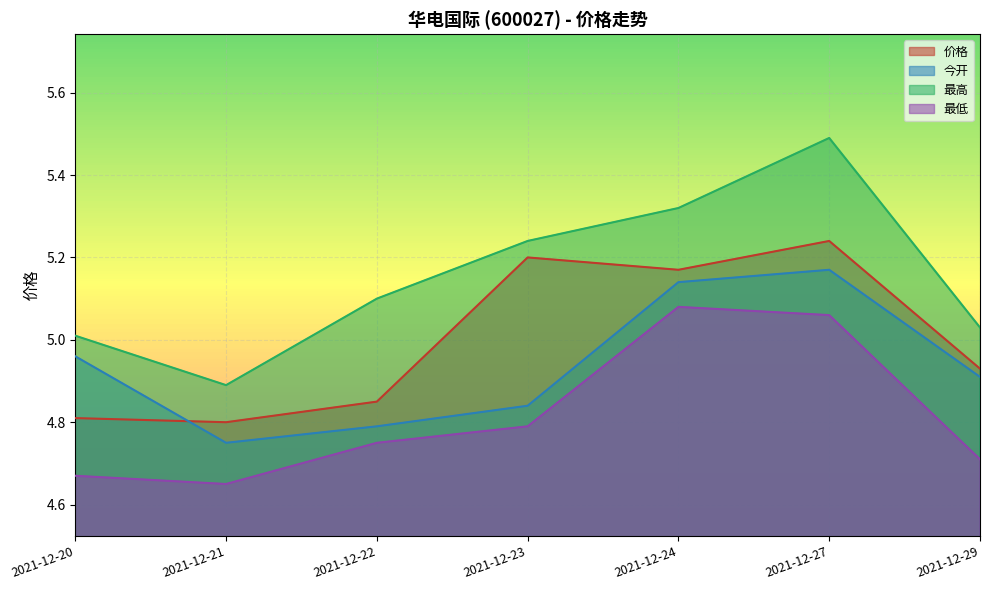

Where is 最低 nearest to the value 4?

2021-12-21